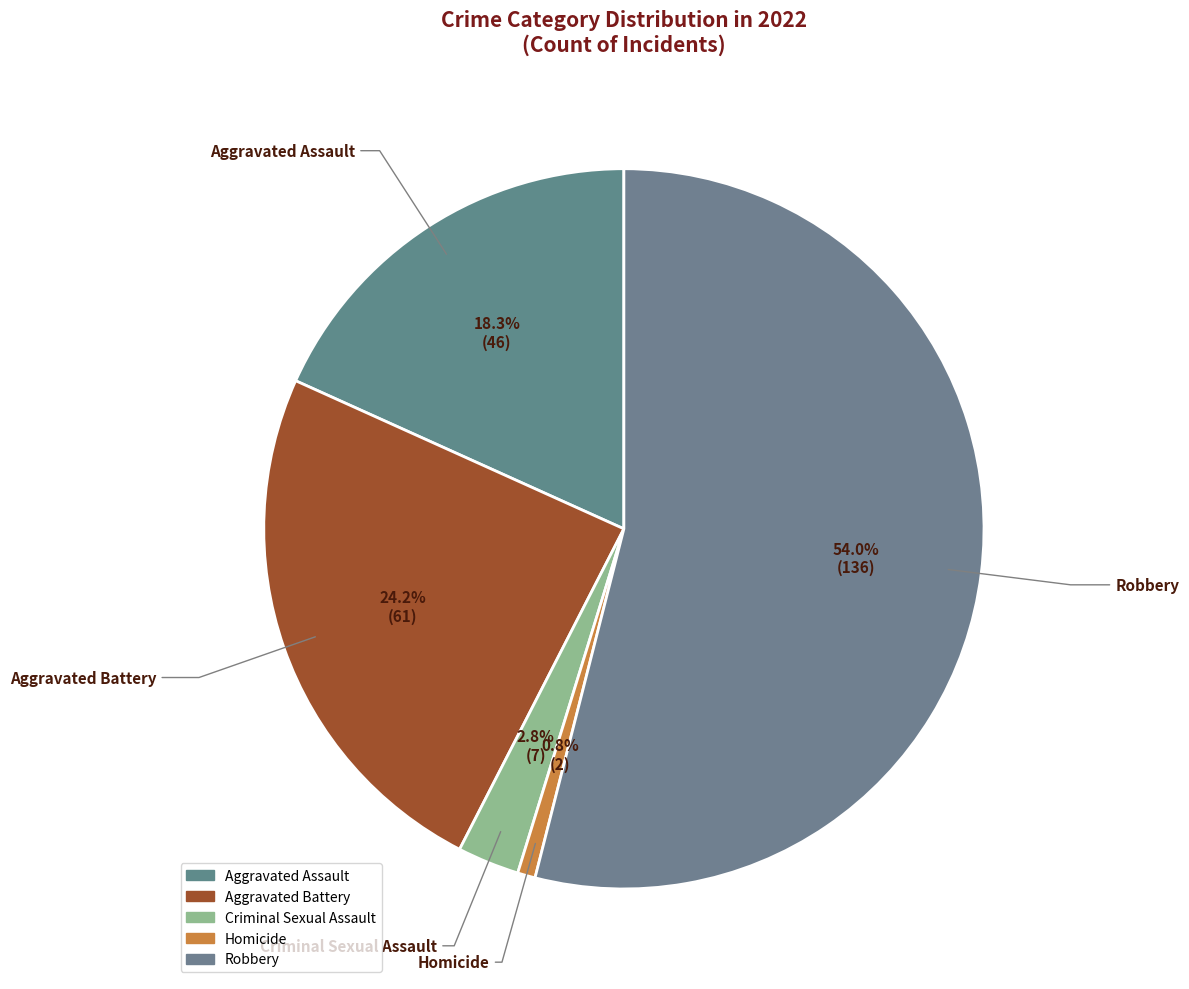

Is Criminal Sexual Assault the majority of the pie?

No